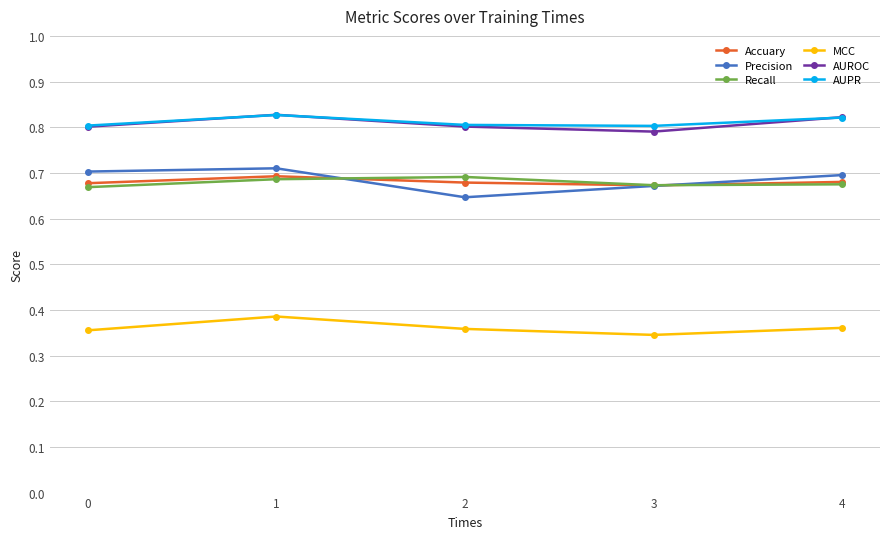

How many interior local valleys does the AUROC series have?

1